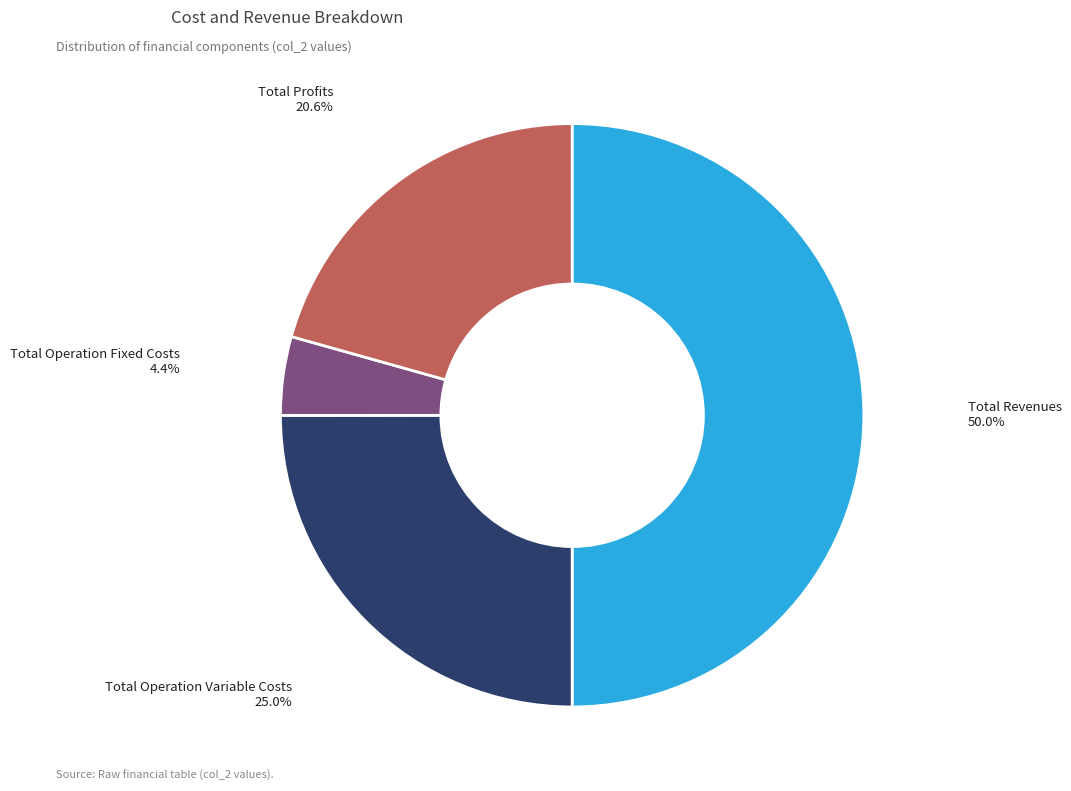

Does Total Operation Variable Costs account for over 50% of the chart?

No